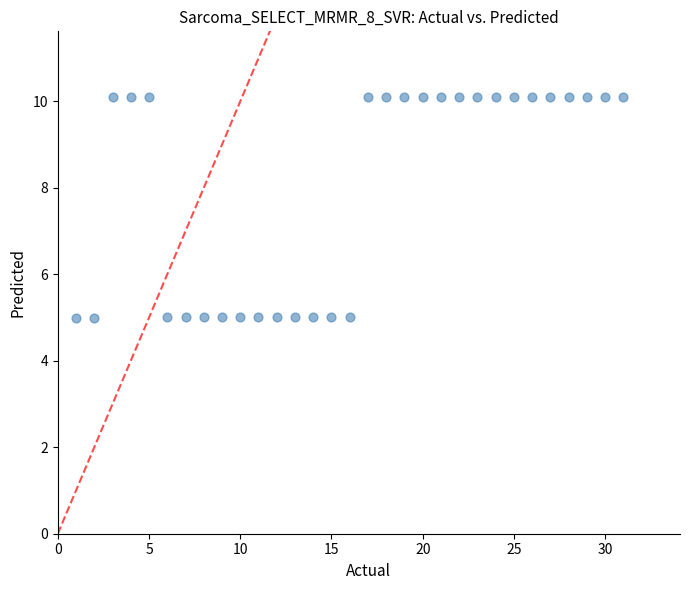

What is the range of X values (max minus min)?

30.0